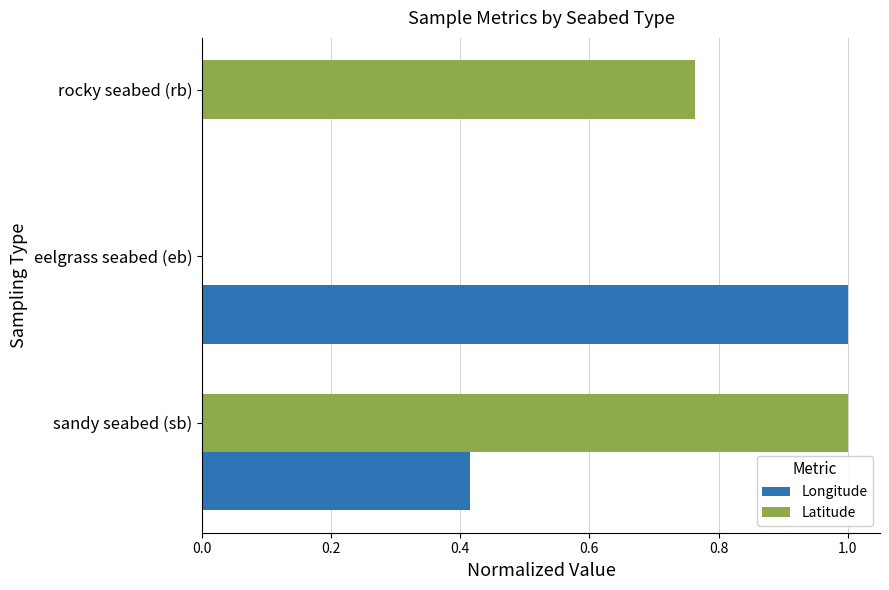

What is the sum of the Longitude values at rocky seabed (rb) and eelgrass seabed (eb)?

1.0